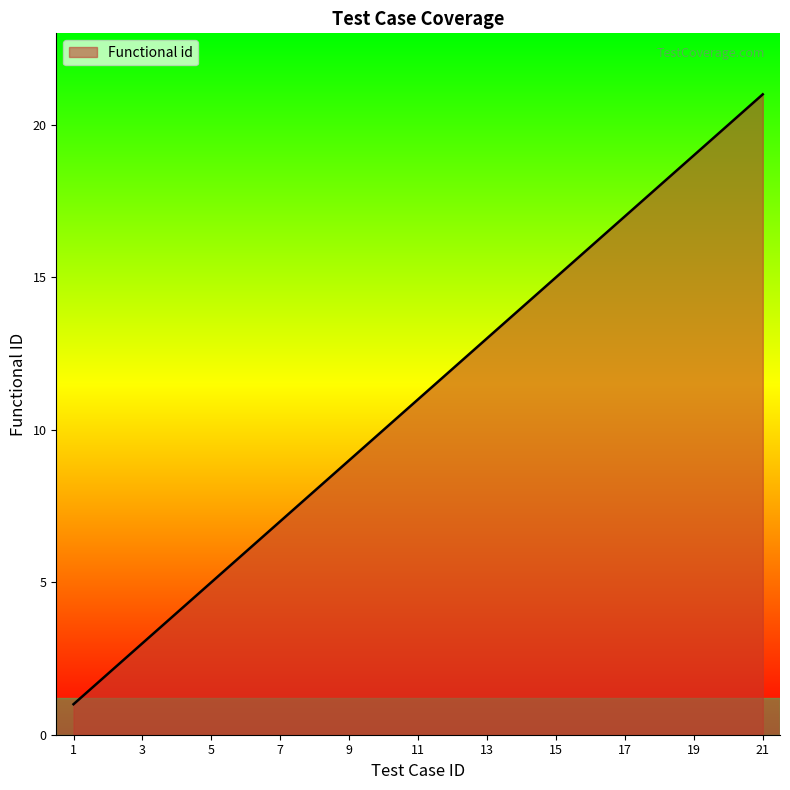

What is the sum of all values?

231